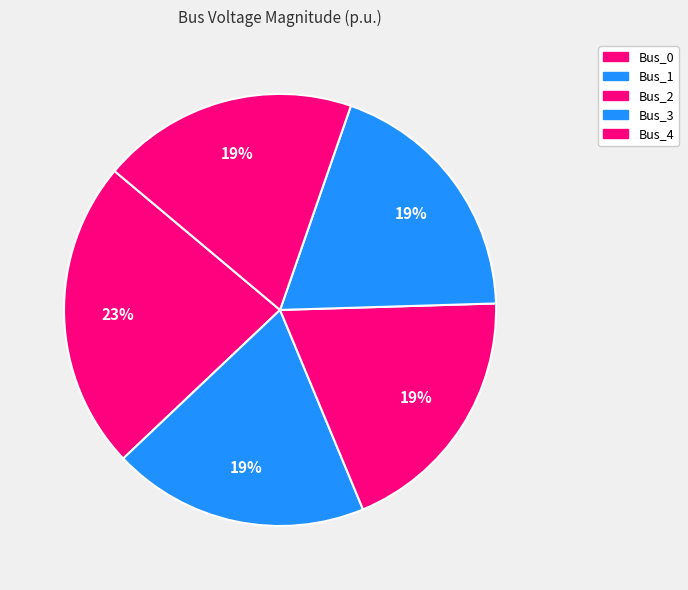

Is Bus_2 the majority of the pie?

No